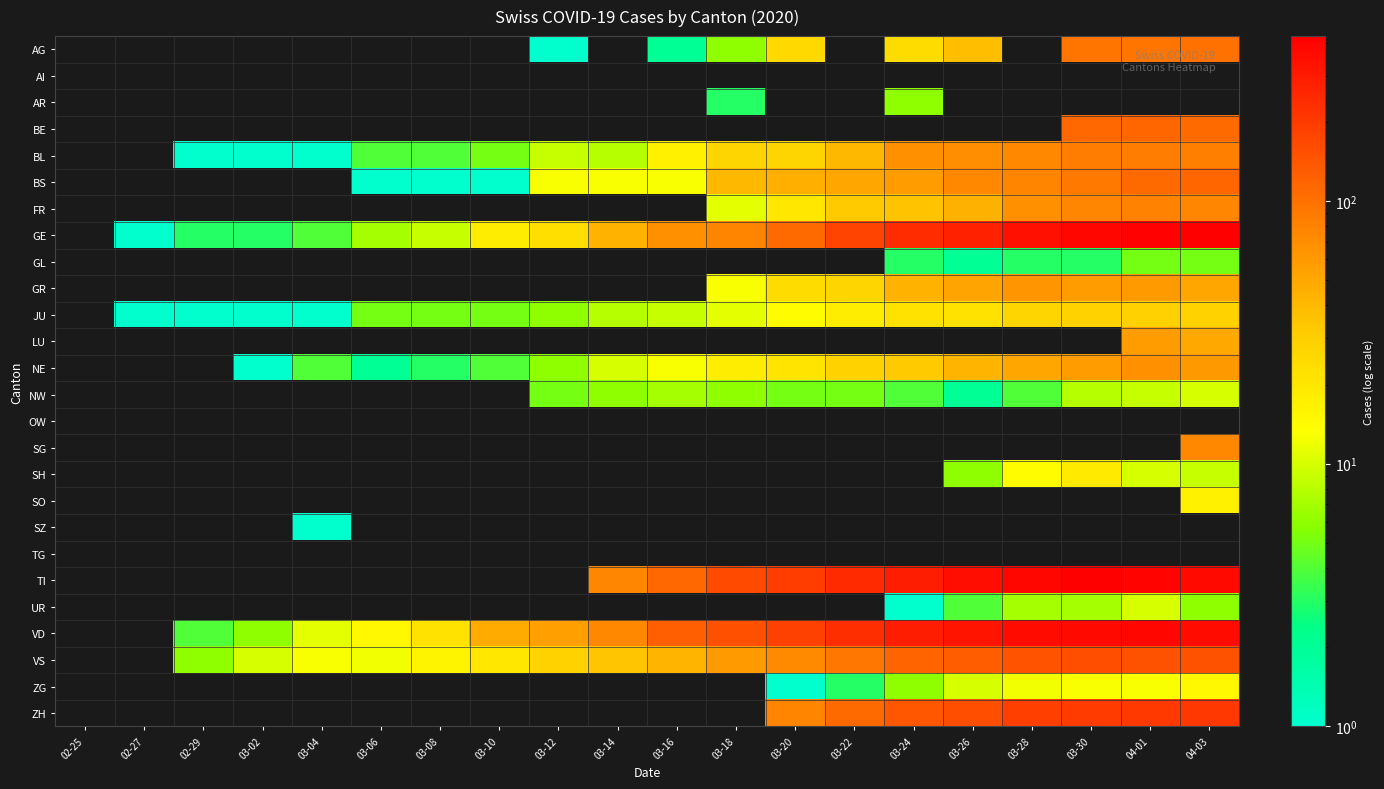

Reading left to right, what are all the values shown in this chart?

AG: 02-25=0	02-27=0	02-29=0	03-02=0	03-04=0	03-06=0	03-08=0	03-10=0	03-12=1	03-14=0	03-16=2	03-18=6	03-20=25	03-22=0	03-24=24	03-26=38	03-28=0	03-30=94	04-01=94	04-03=100
AI: 02-25=0	02-27=0	02-29=0	03-02=0	03-04=0	03-06=0	03-08=0	03-10=0	03-12=0	03-14=0	03-16=0	03-18=0	03-20=0	03-22=0	03-24=0	03-26=0	03-28=0	03-30=0	04-01=0	04-03=0
AR: 02-25=0	02-27=0	02-29=0	03-02=0	03-04=0	03-06=0	03-08=0	03-10=0	03-12=0	03-14=0	03-16=0	03-18=3	03-20=0	03-22=0	03-24=6	03-26=0	03-28=0	03-30=0	04-01=0	04-03=0
BE: 02-25=0	02-27=0	02-29=0	03-02=0	03-04=0	03-06=0	03-08=0	03-10=0	03-12=0	03-14=0	03-16=0	03-18=0	03-20=0	03-22=0	03-24=0	03-26=0	03-28=0	03-30=112	04-01=115	04-03=109
BL: 02-25=0	02-27=0	02-29=1	03-02=1	03-04=1	03-06=4	03-08=4	03-10=5	03-12=9	03-14=8	03-16=17	03-18=27	03-20=27	03-22=40	03-24=66	03-26=68	03-28=75	03-30=86	04-01=86	04-03=82
BS: 02-25=0	02-27=0	02-29=0	03-02=0	03-04=0	03-06=1	03-08=1	03-10=1	03-12=13	03-14=13	03-16=13	03-18=40	03-20=45	03-22=50	03-24=58	03-26=74	03-28=79	03-30=90	04-01=108	04-03=115
FR: 02-25=0	02-27=0	02-29=0	03-02=0	03-04=0	03-06=0	03-08=0	03-10=0	03-12=0	03-14=0	03-16=0	03-18=11	03-20=20	03-22=32	03-24=35	03-26=44	03-28=67	03-30=77	04-01=81	04-03=77
GE: 02-25=0	02-27=1	02-29=3	03-02=3	03-04=4	03-06=7	03-08=9	03-10=18	03-12=23	03-14=43	03-16=66	03-18=78	03-20=109	03-22=179	03-24=238	03-26=272	03-28=339	03-30=382	04-01=406	04-03=424
GL: 02-25=0	02-27=0	02-29=0	03-02=0	03-04=0	03-06=0	03-08=0	03-10=0	03-12=0	03-14=0	03-16=0	03-18=0	03-20=0	03-22=0	03-24=3	03-26=2	03-28=3	03-30=3	04-01=5	04-03=5
GR: 02-25=0	02-27=0	02-29=0	03-02=0	03-04=0	03-06=0	03-08=0	03-10=0	03-12=0	03-14=0	03-16=0	03-18=13	03-20=24	03-22=27	03-24=43	03-26=52	03-28=63	03-30=58	04-01=59	04-03=51
JU: 02-25=0	02-27=1	02-29=1	03-02=1	03-04=1	03-06=5	03-08=5	03-10=5	03-12=6	03-14=8	03-16=9	03-18=11	03-20=14	03-22=18	03-24=22	03-26=22	03-28=27	03-30=28	04-01=29	04-03=28
LU: 02-25=0	02-27=0	02-29=0	03-02=0	03-04=0	03-06=0	03-08=0	03-10=0	03-12=0	03-14=0	03-16=0	03-18=0	03-20=0	03-22=0	03-24=0	03-26=0	03-28=0	03-30=0	04-01=57	04-03=49
NE: 02-25=0	02-27=0	02-29=0	03-02=1	03-04=4	03-06=2	03-08=3	03-10=4	03-12=6	03-14=10	03-16=13	03-18=18	03-20=21	03-22=28	03-24=32	03-26=42	03-28=50	03-30=57	04-01=66	04-03=61
NW: 02-25=0	02-27=0	02-29=0	03-02=0	03-04=0	03-06=0	03-08=0	03-10=0	03-12=5	03-14=6	03-16=7	03-18=6	03-20=5	03-22=5	03-24=4	03-26=2	03-28=4	03-30=8	04-01=9	04-03=10
OW: 02-25=0	02-27=0	02-29=0	03-02=0	03-04=0	03-06=0	03-08=0	03-10=0	03-12=0	03-14=0	03-16=0	03-18=0	03-20=0	03-22=0	03-24=0	03-26=0	03-28=0	03-30=0	04-01=0	04-03=0
SG: 02-25=0	02-27=0	02-29=0	03-02=0	03-04=0	03-06=0	03-08=0	03-10=0	03-12=0	03-14=0	03-16=0	03-18=0	03-20=0	03-22=0	03-24=0	03-26=0	03-28=0	03-30=0	04-01=0	04-03=75
SH: 02-25=0	02-27=0	02-29=0	03-02=0	03-04=0	03-06=0	03-08=0	03-10=0	03-12=0	03-14=0	03-16=0	03-18=0	03-20=0	03-22=0	03-24=0	03-26=6	03-28=14	03-30=19	04-01=10	04-03=9
SO: 02-25=0	02-27=0	02-29=0	03-02=0	03-04=0	03-06=0	03-08=0	03-10=0	03-12=0	03-14=0	03-16=0	03-18=0	03-20=0	03-22=0	03-24=0	03-26=0	03-28=0	03-30=0	04-01=0	04-03=17
SZ: 02-25=0	02-27=0	02-29=0	03-02=0	03-04=1	03-06=0	03-08=0	03-10=0	03-12=0	03-14=0	03-16=0	03-18=0	03-20=0	03-22=0	03-24=0	03-26=0	03-28=0	03-30=0	04-01=0	04-03=0
TG: 02-25=0	02-27=0	02-29=0	03-02=0	03-04=0	03-06=0	03-08=0	03-10=0	03-12=0	03-14=0	03-16=0	03-18=0	03-20=0	03-22=0	03-24=0	03-26=0	03-28=0	03-30=0	04-01=0	04-03=0
TI: 02-25=0	02-27=0	02-29=0	03-02=0	03-04=0	03-06=0	03-08=0	03-10=0	03-12=0	03-14=77	03-16=112	03-18=163	03-20=190	03-22=246	03-24=285	03-26=358	03-28=385	03-30=415	04-01=396	04-03=370
UR: 02-25=0	02-27=0	02-29=0	03-02=0	03-04=0	03-06=0	03-08=0	03-10=0	03-12=0	03-14=0	03-16=0	03-18=0	03-20=0	03-22=0	03-24=1	03-26=4	03-28=7	03-30=7	04-01=10	04-03=6
VD: 02-25=0	02-27=0	02-29=4	03-02=6	03-04=11	03-06=15	03-08=22	03-10=48	03-12=55	03-14=75	03-16=126	03-18=153	03-20=182	03-22=231	03-24=284	03-26=324	03-28=365	03-30=369	04-01=383	04-03=366
VS: 02-25=0	02-27=0	02-29=6	03-02=10	03-04=13	03-06=12	03-08=16	03-10=20	03-12=28	03-14=34	03-16=42	03-18=59	03-20=73	03-22=92	03-24=118	03-26=129	03-28=143	03-30=154	04-01=147	04-03=147
ZG: 02-25=0	02-27=0	02-29=0	03-02=0	03-04=0	03-06=0	03-08=0	03-10=0	03-12=0	03-14=0	03-16=0	03-18=0	03-20=1	03-22=3	03-24=6	03-26=10	03-28=12	03-30=13	04-01=13	04-03=15
ZH: 02-25=0	02-27=0	02-29=0	03-02=0	03-04=0	03-06=0	03-08=0	03-10=0	03-12=0	03-14=0	03-16=0	03-18=0	03-20=78	03-22=110	03-24=138	03-26=156	03-28=187	03-30=197	04-01=203	04-03=207